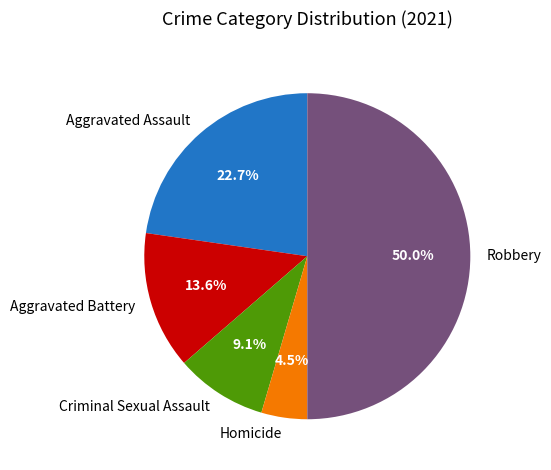

Between Aggravated Assault and Aggravated Battery, which is larger?

Aggravated Assault